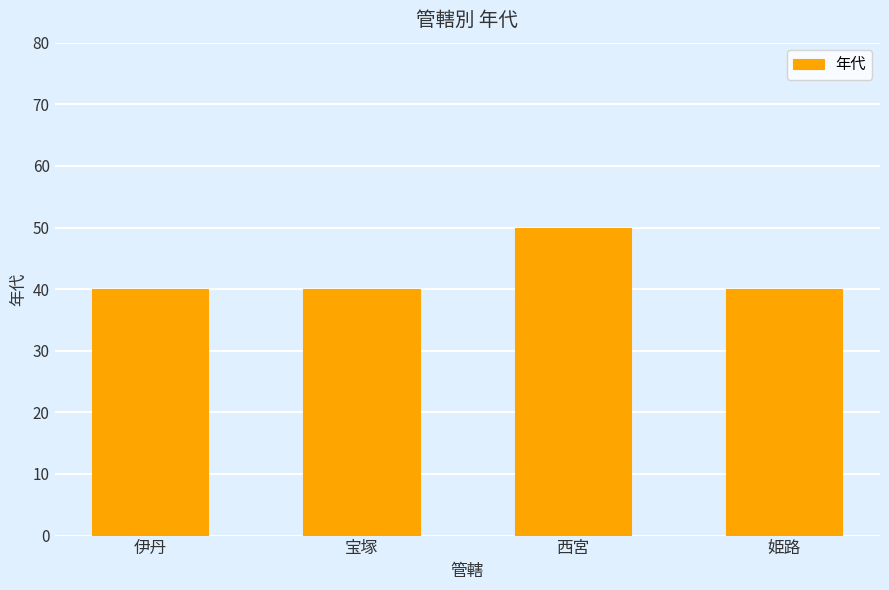

Reading left to right, extract all data points from this chart.

伊丹=40	宝塚=40	西宮=50	姫路=40